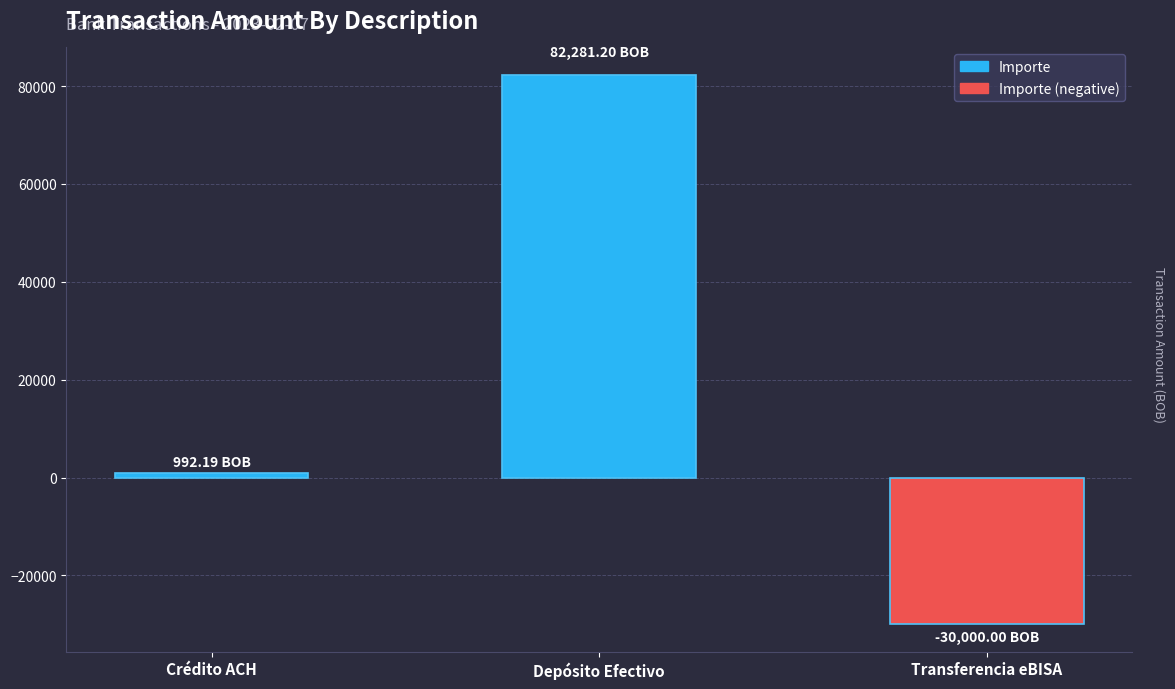

Are the bars horizontal?

No